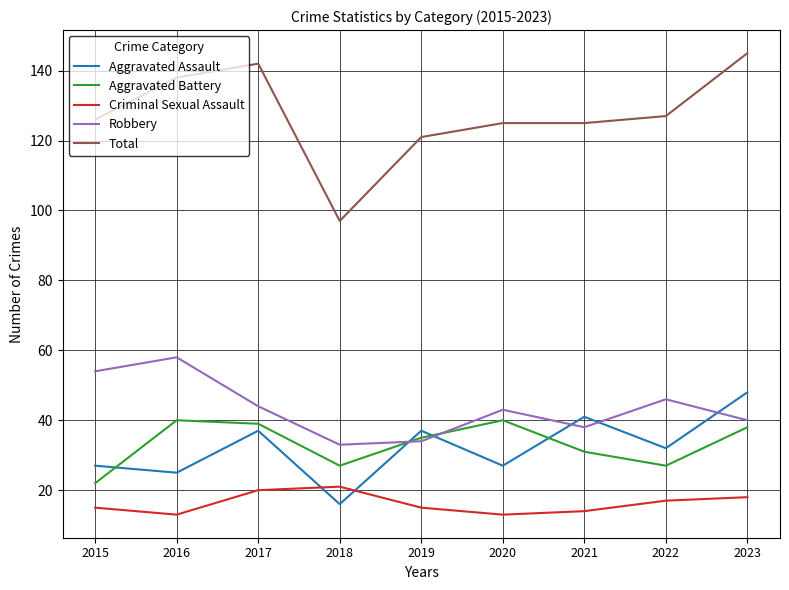

Is the value of Criminal Sexual Assault at 2020 greater than the value of Aggravated Battery at 2018?

No